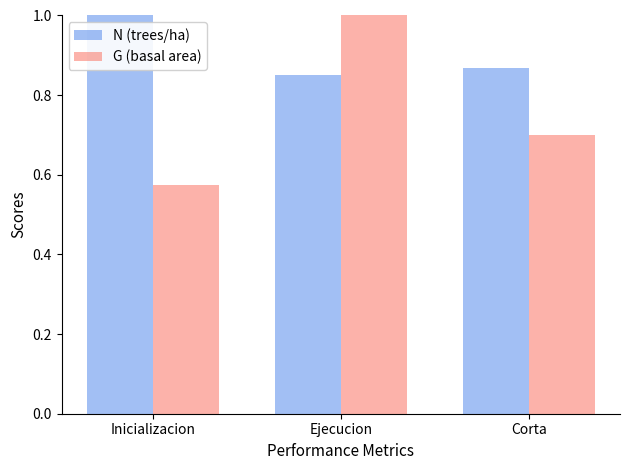

Which series has the largest total across all categories?

N (trees/ha)